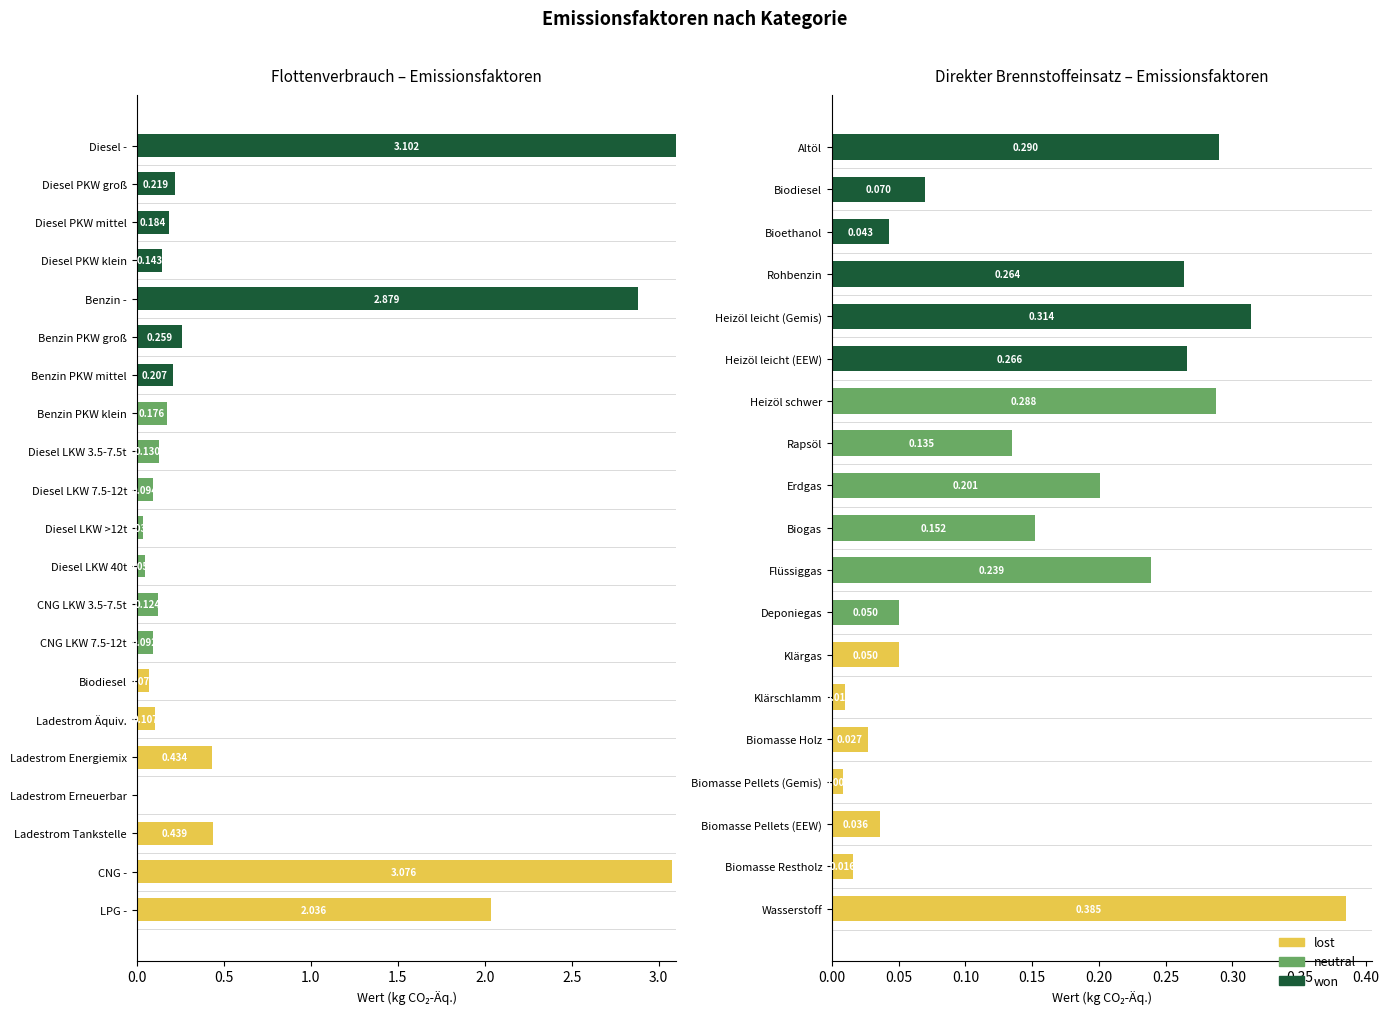

What is the highest value of the lost series?

0.4